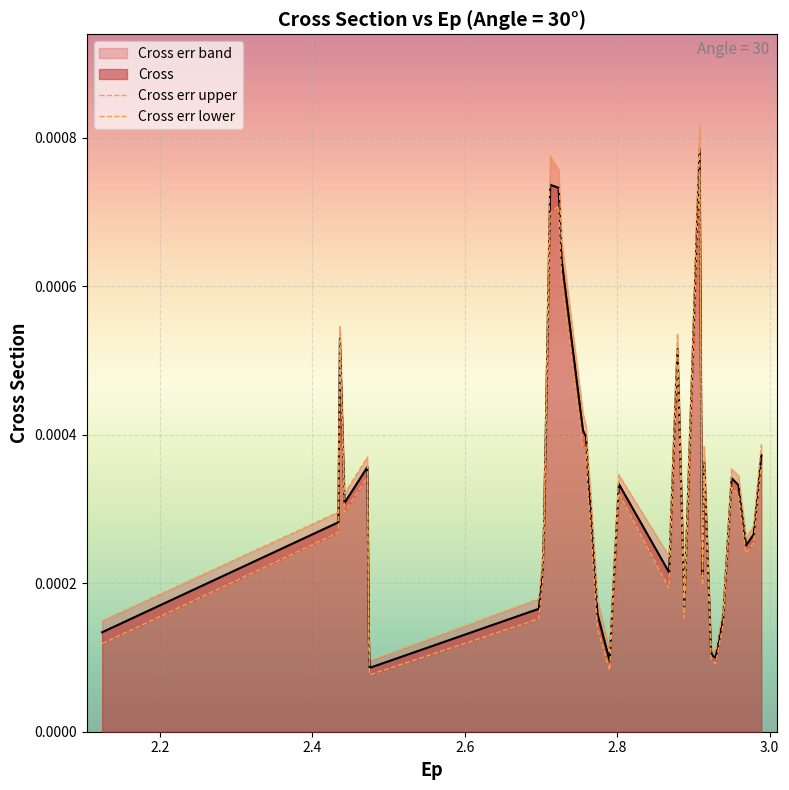

In Cross err lower, how many points are lower than both neighbors (excluding endpoints)?

8